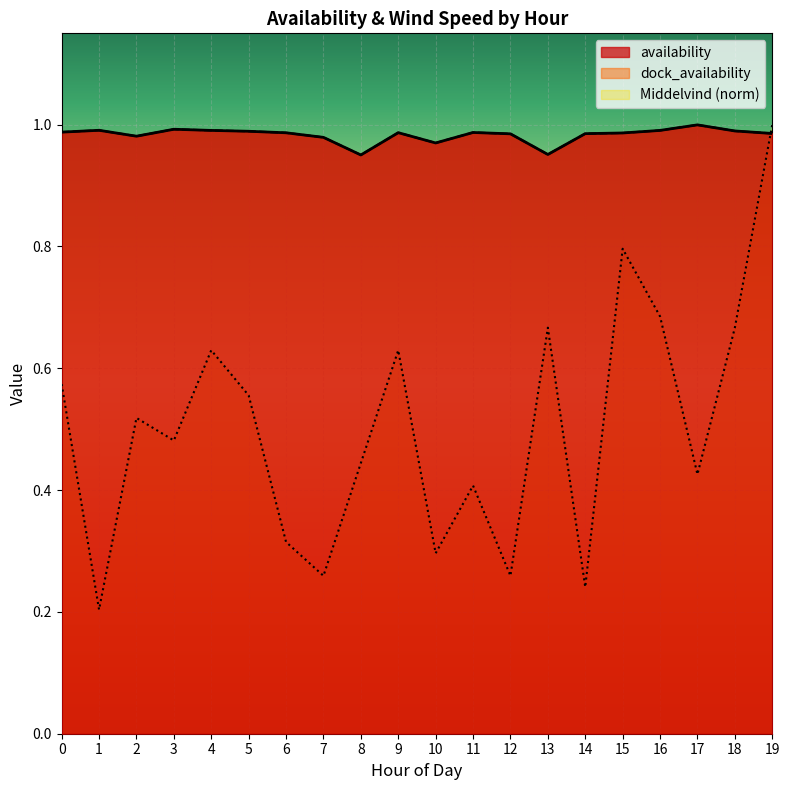

The value of Middelvind at 18 is 0.4. True or false?

False